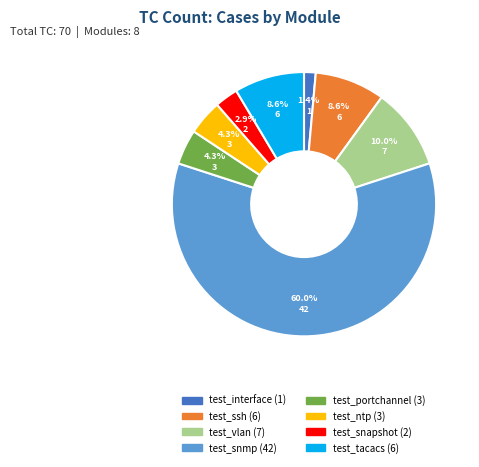

How many segments does this pie chart have?

8